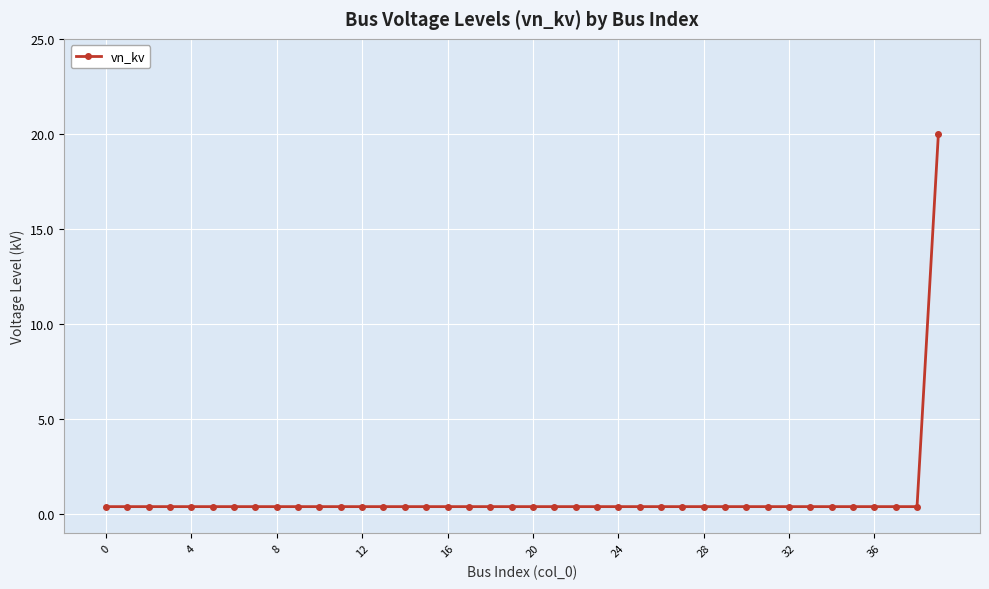

What is the average value?

0.9